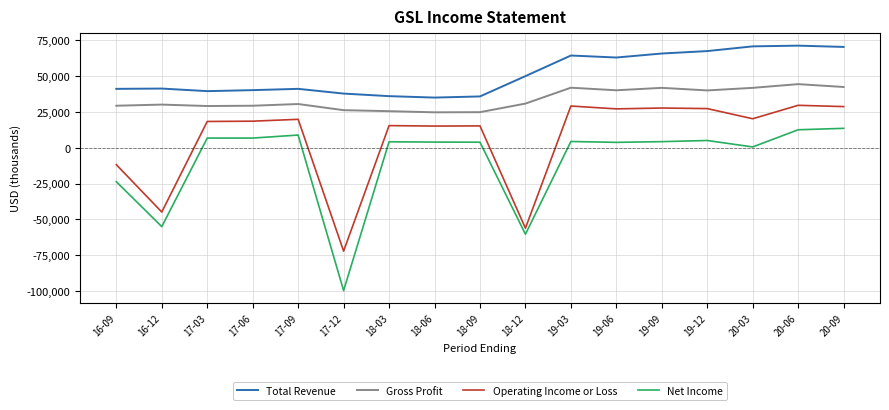

Which series has the largest range (max minus min)?

Net Income